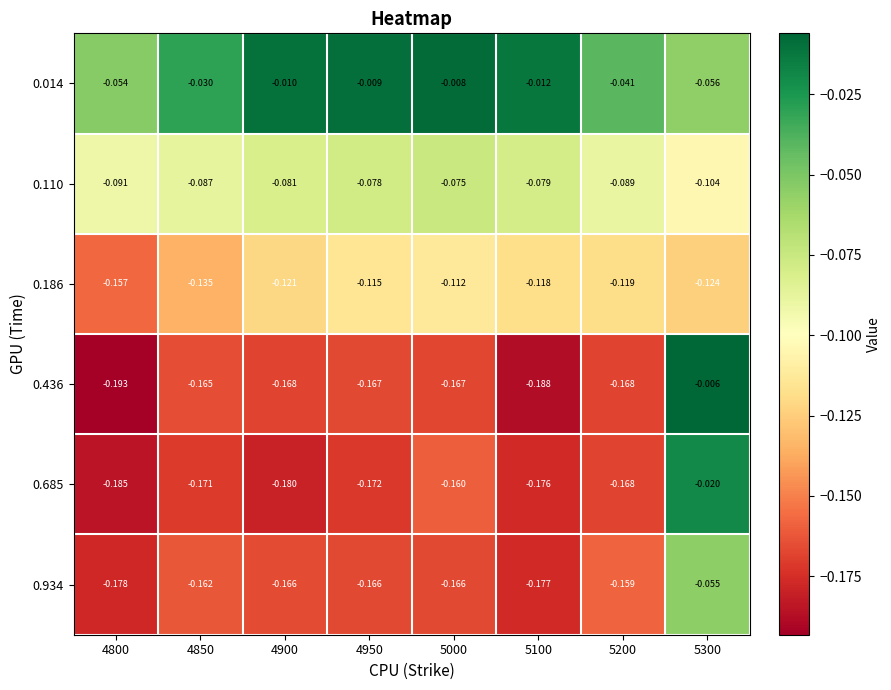

Is the value of 0.934 at 4850 greater than the value of 0.014 at 4800?

No